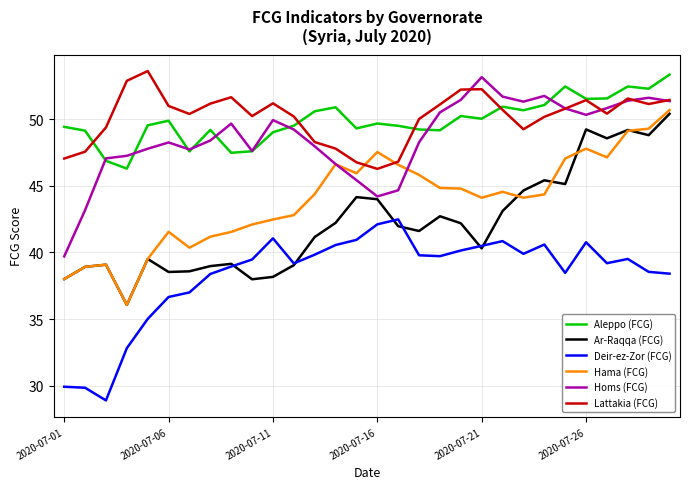

What is the minimum value for Deir-ez-Zor (FCG)?

28.9